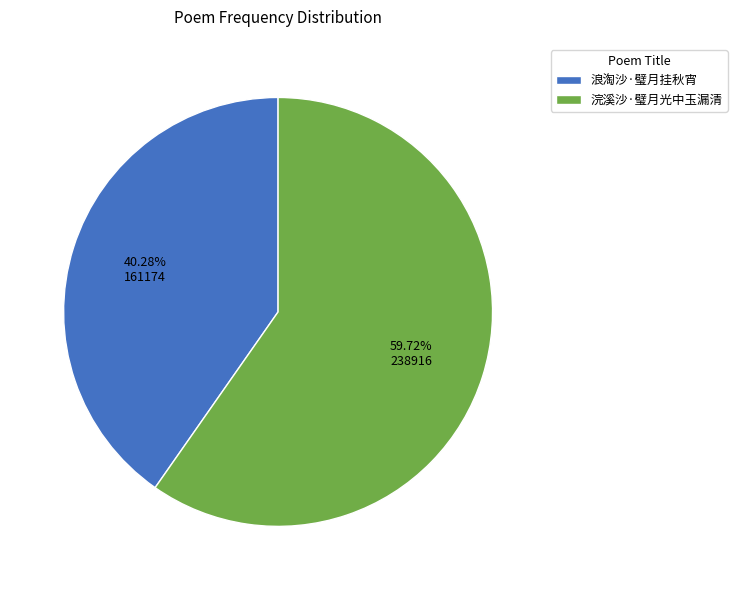

Do 浣溪沙·璧月光中玉漏清 and 浪淘沙·璧月挂秋宵 together represent more than half of the pie?

Yes